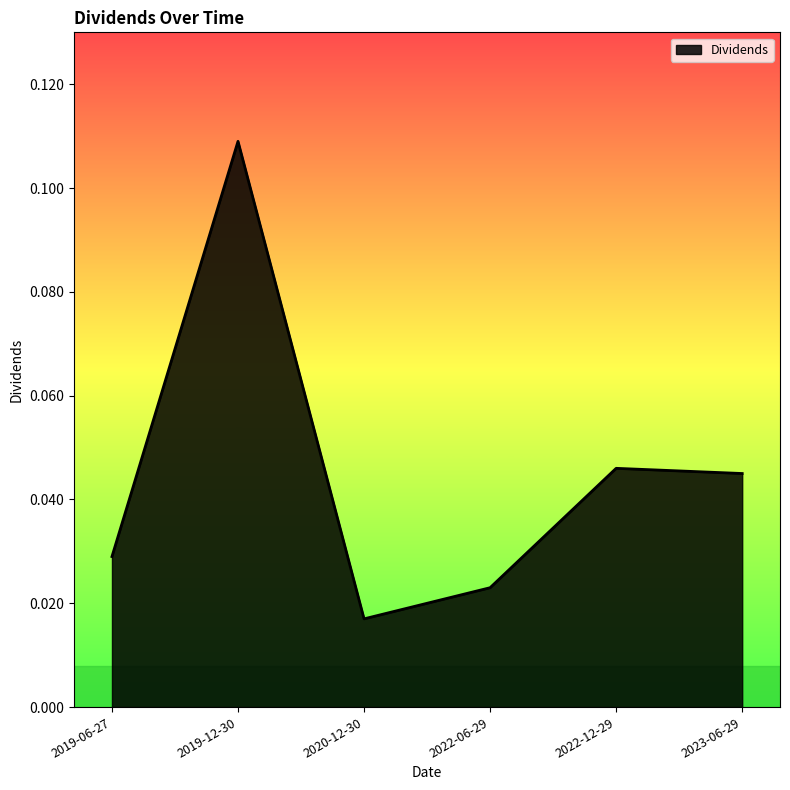

Which category has the lowest value across all series?

2020-12-30